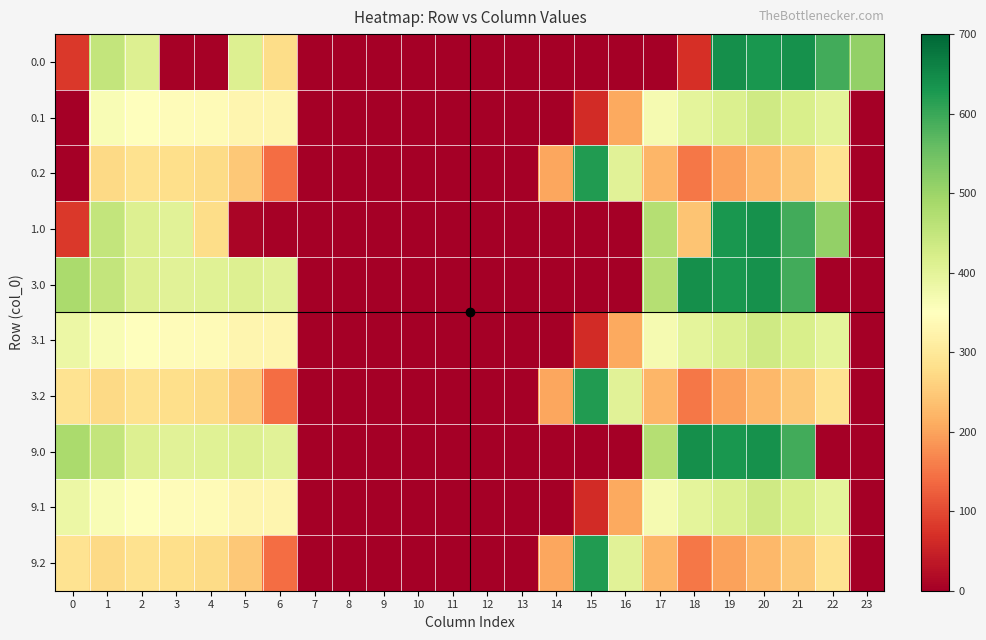

Between 22 and 20, which is larger?

20